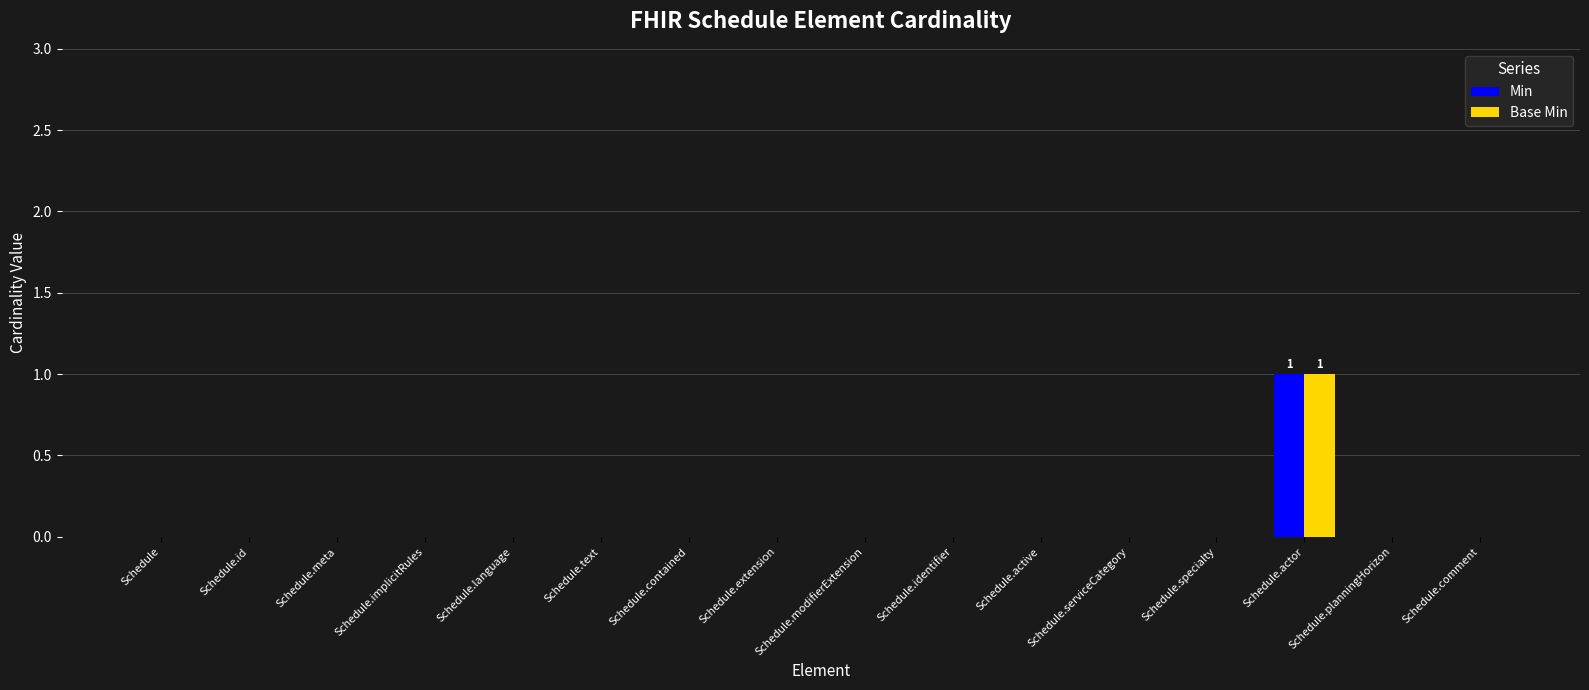

At which category is the sum across all series the highest?

Schedule.actor